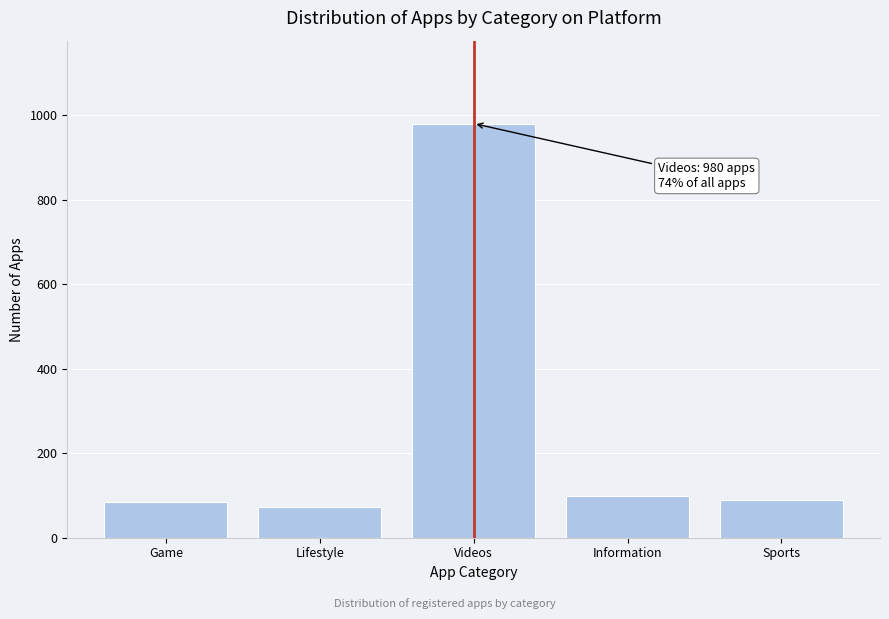

Reading left to right, transcribe all the data shown in this chart.

Game=85	Lifestyle=72	Videos=980	Information=98	Sports=90